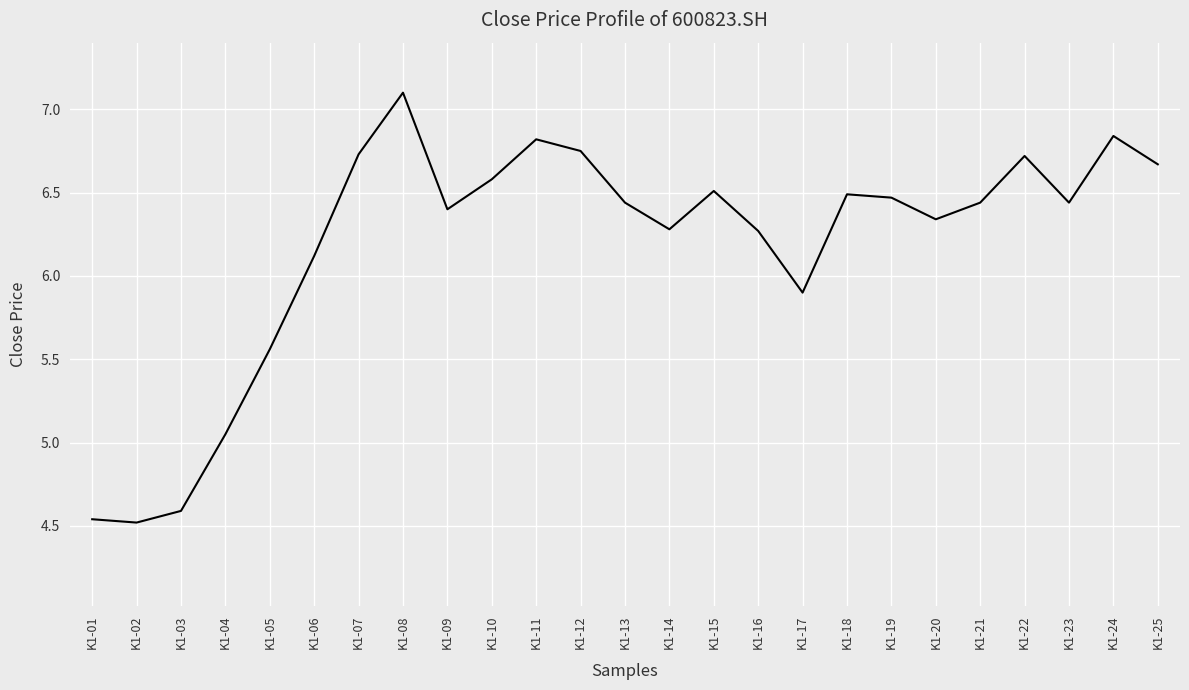

Between K1-12 and K1-02, which is larger?

K1-12